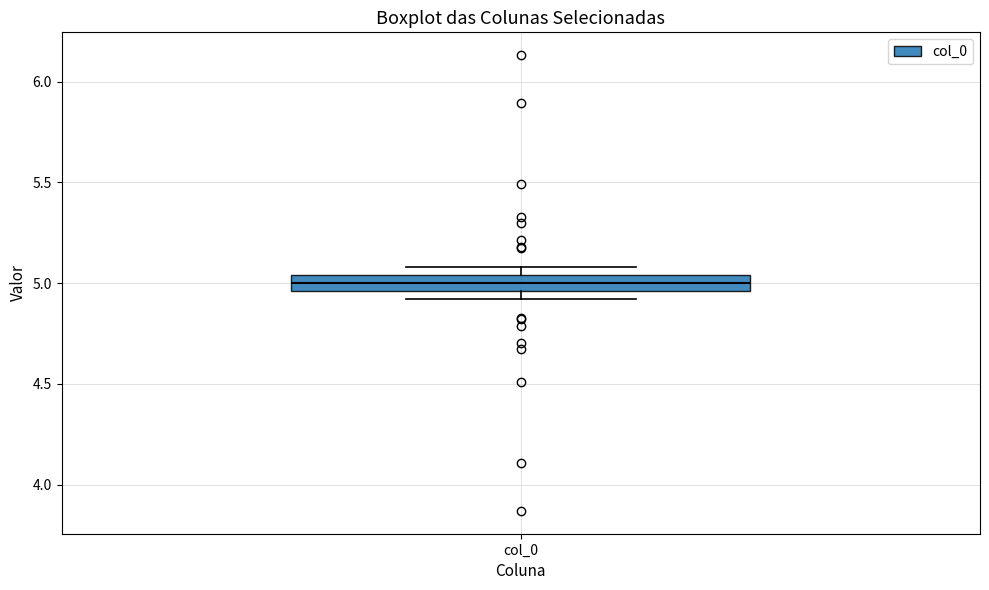

Transcribe this box plot: give where the median line is, the range the box spans, and where the two whiskers end, as read against the y-axis. The values are not printed on the chart, so give them approximately, as read against the axis.

median 5.00, box 4.95 to 5.05, whiskers 4.90 to 5.10